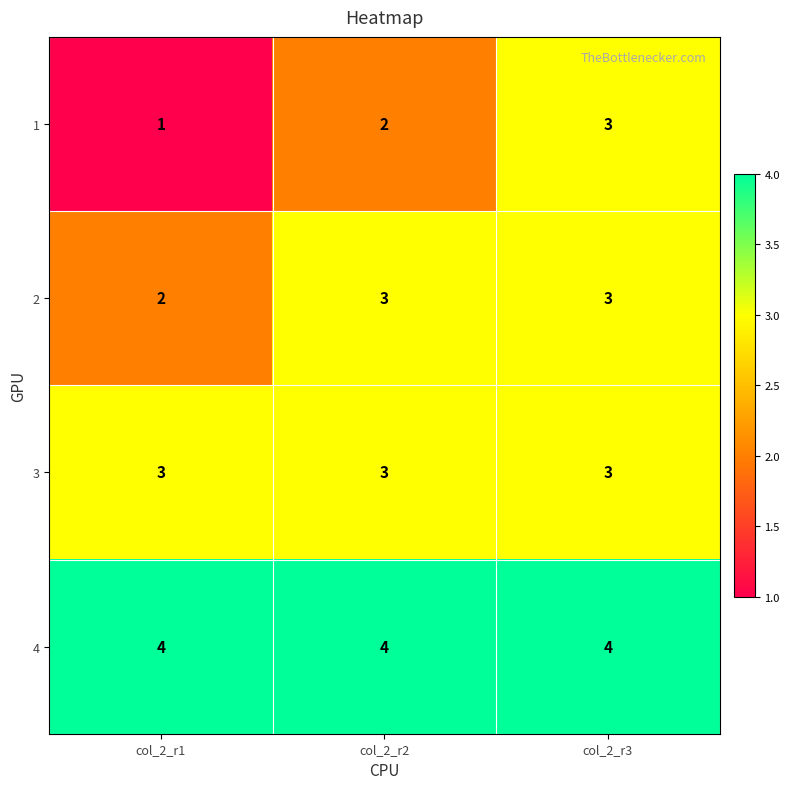

At which label does 1 reach its peak?

col_2_r3